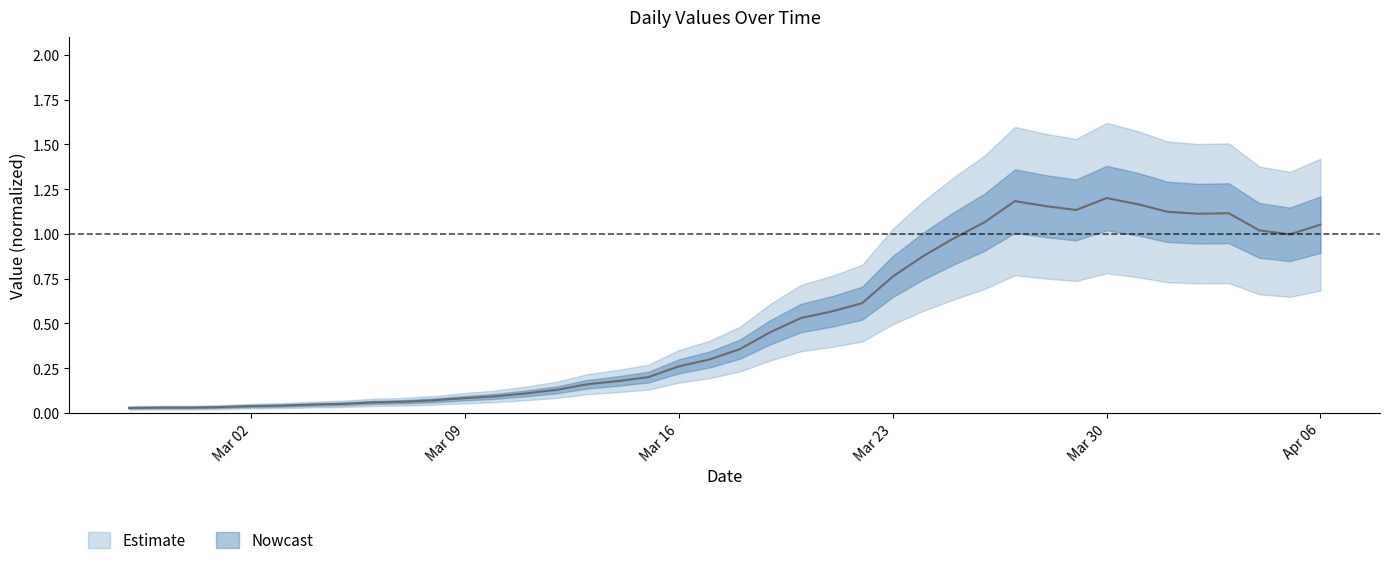

At which category does the data reach its first local peak?

2020-03-27